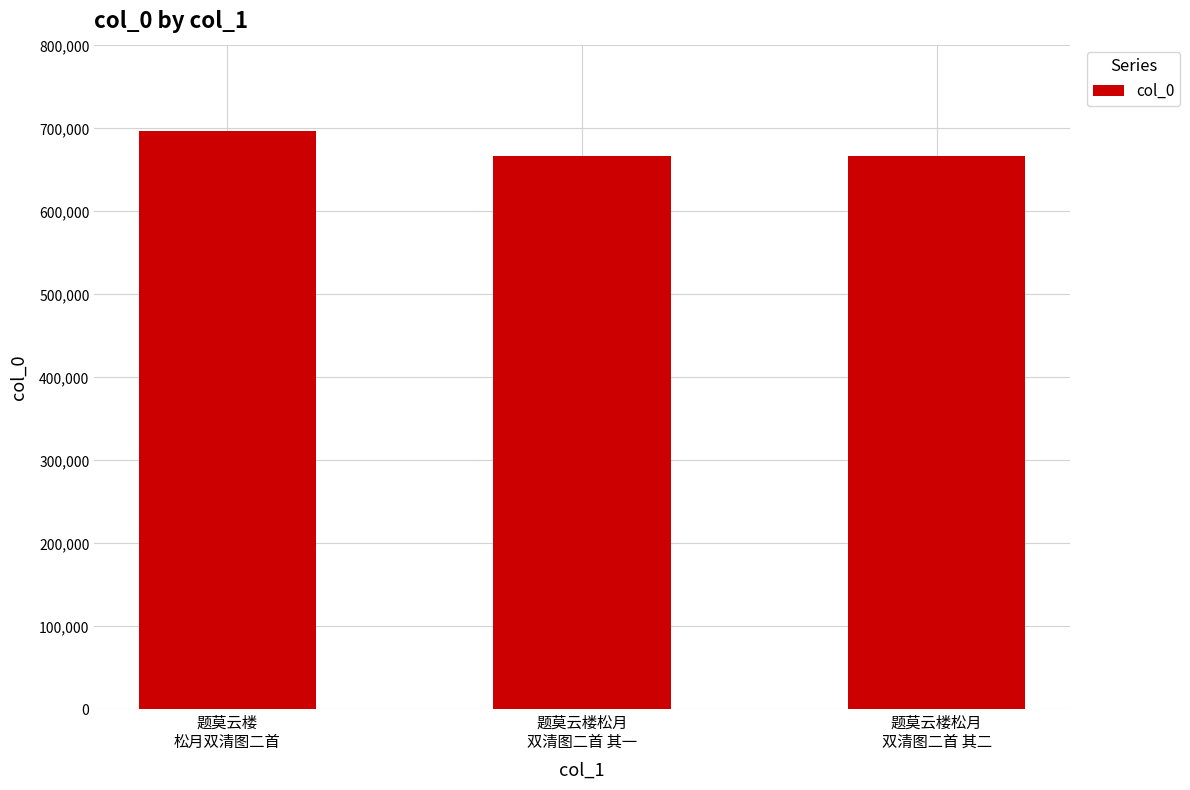

What is the sum of all values?

2030014